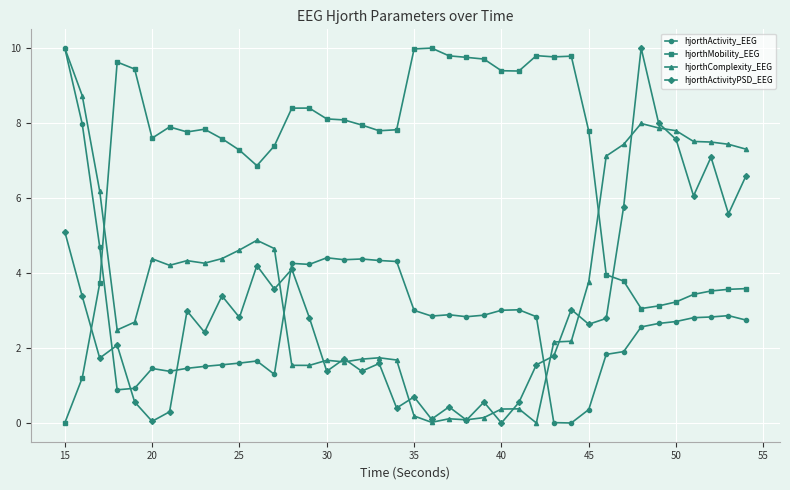

What is the value of the hjorthMobility_EEG point at the 7th from the left?

7.9